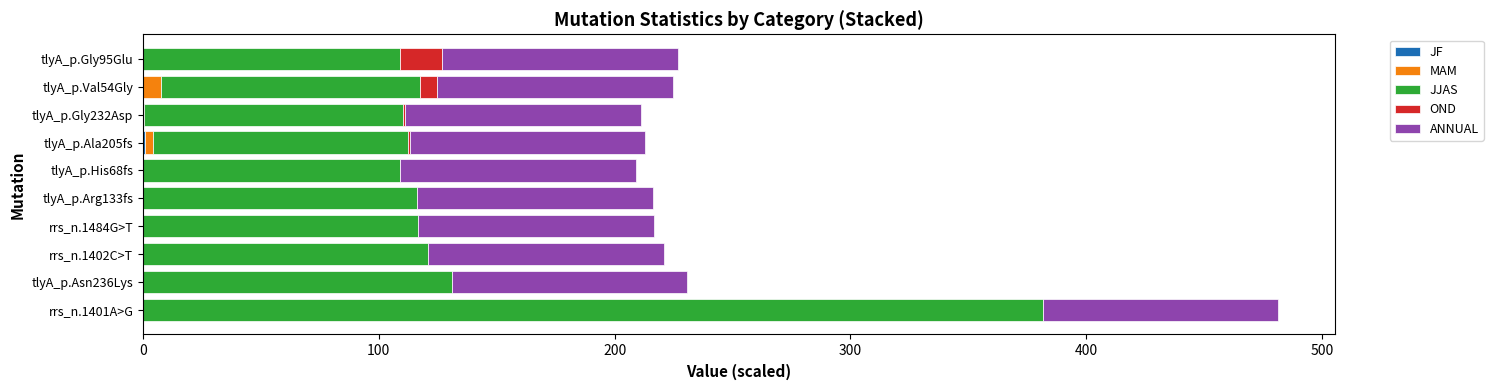

At which category is the sum across all series the highest?

rrs_n.1401A>G